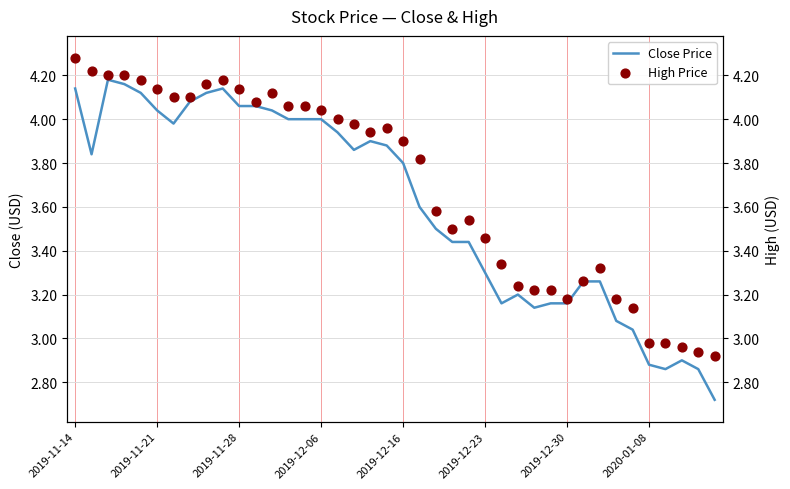

What is the total value across all series at 17?

7.8